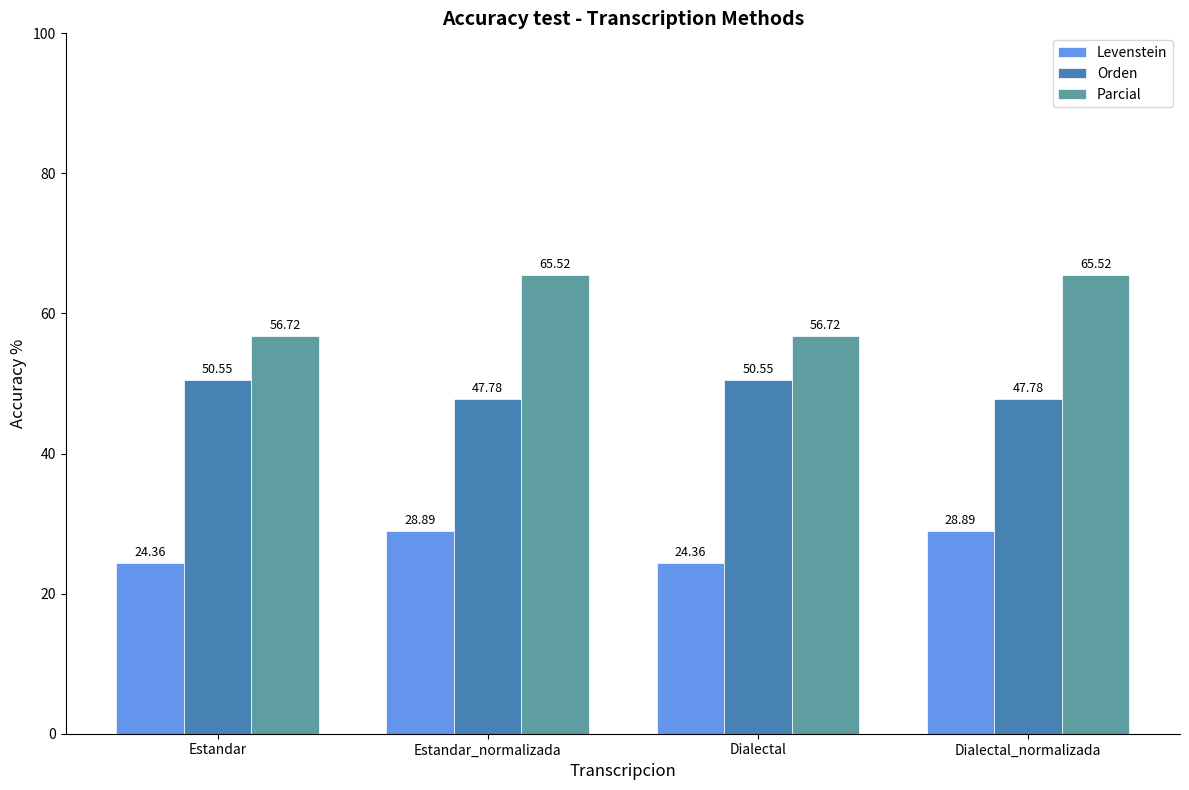

At which label does Orden first exceed 50?

Estandar